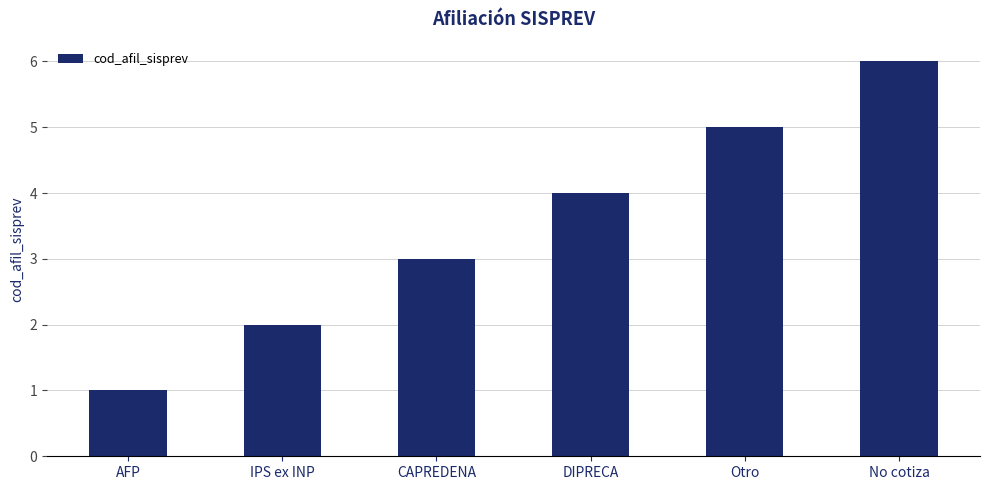

What is the ratio of the value at CAPREDENA to the value at IPS ex INP?

1.5